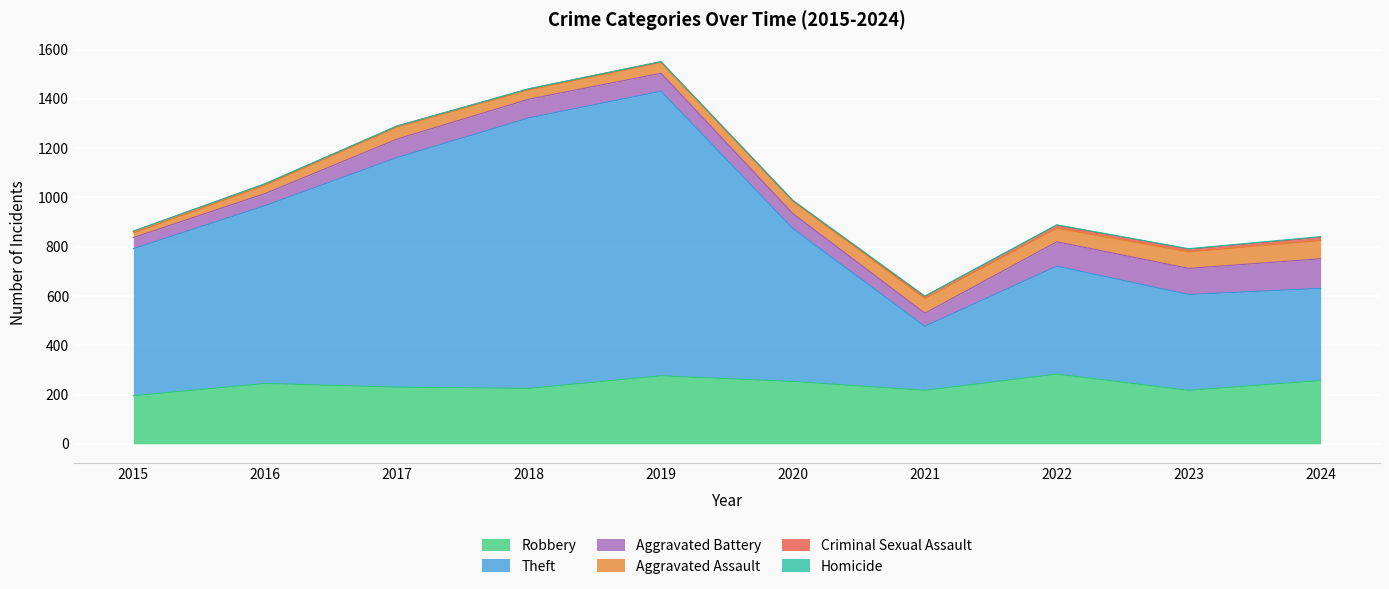

How many values in the Aggravated Assault series exceed 52?

4